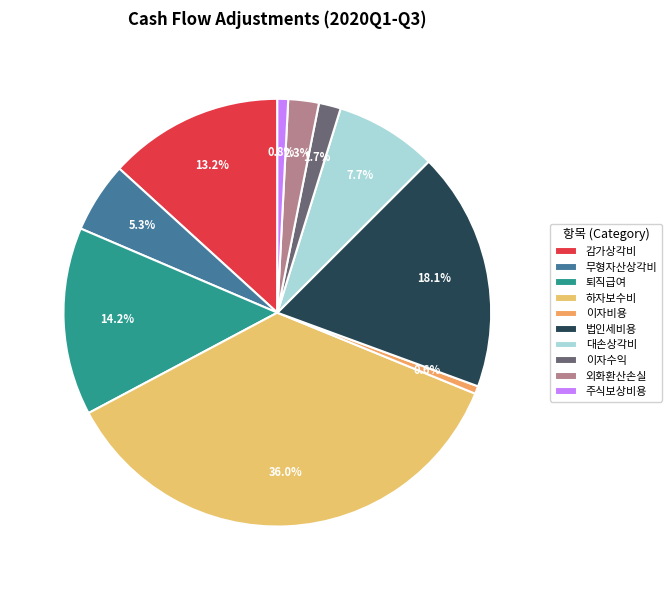

To the nearest percent, what portion does 대손상각비 represent?

8%